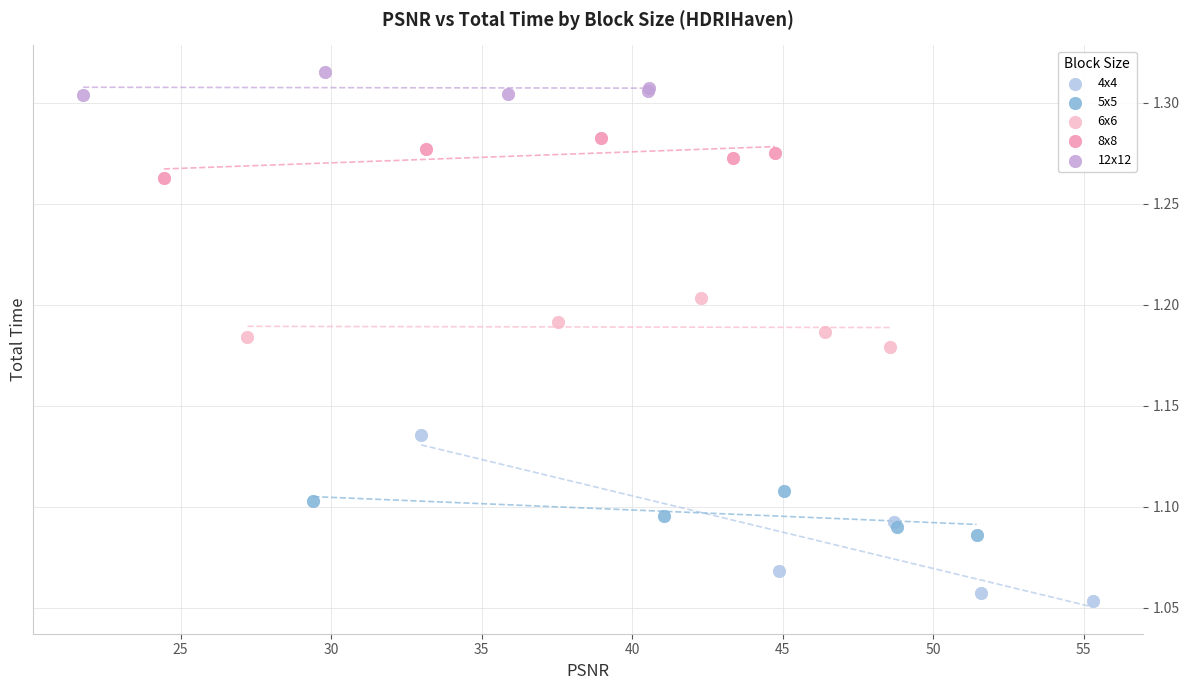

Which series contains the lowest Y value?

4x4